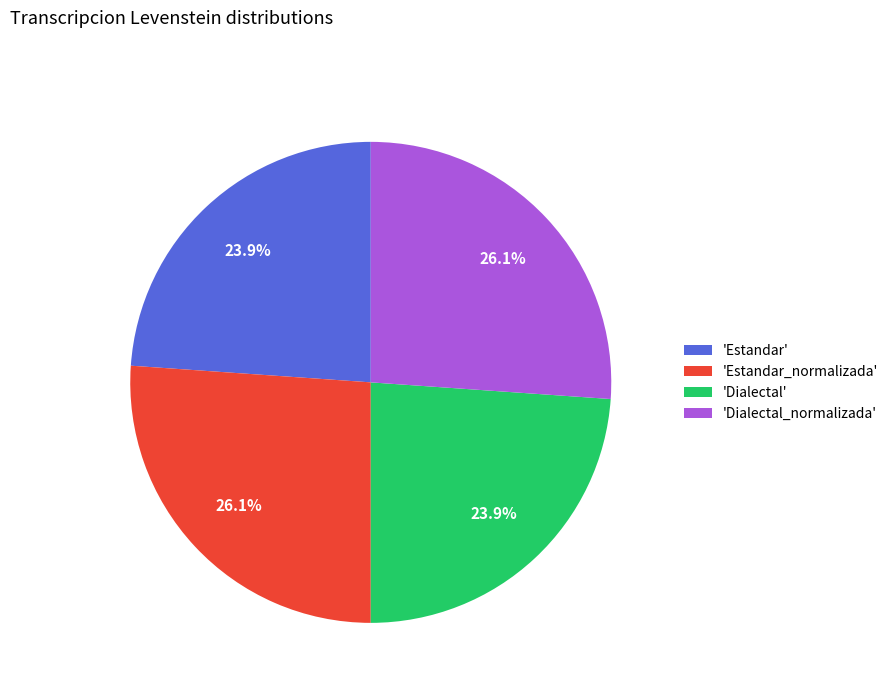

What is the ratio of the value at 'Estandar_normalizada' to the value at 'Dialectal_normalizada'?

1.0